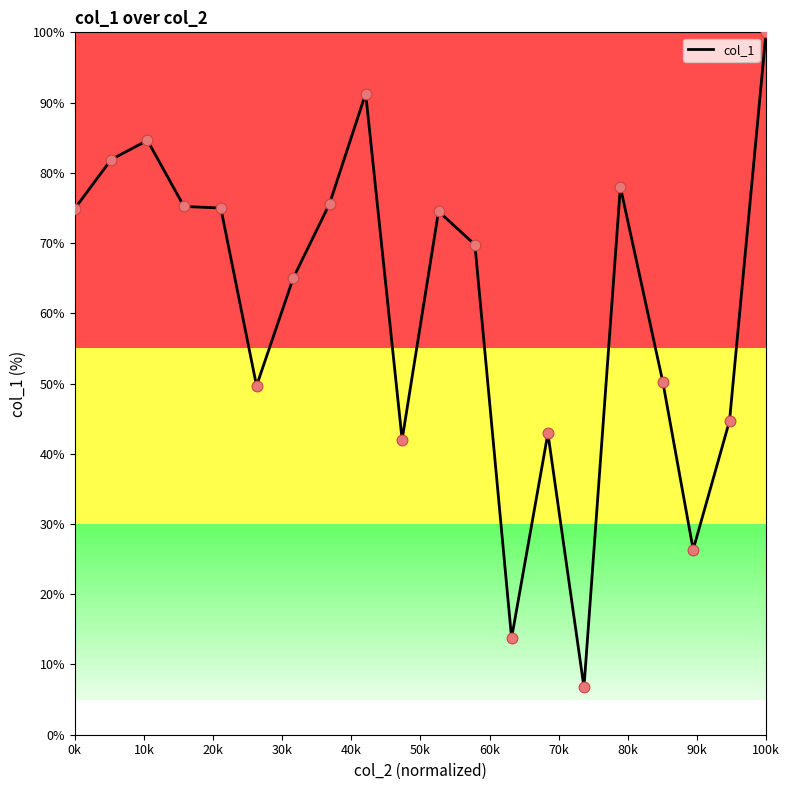

What is the minimum value shown in the chart?

6.8